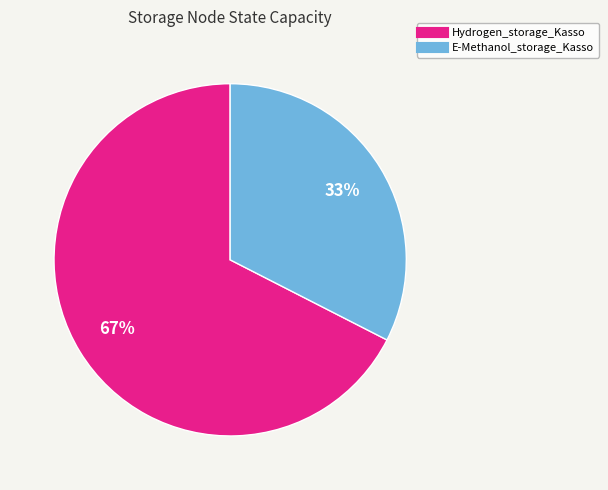

Between E-Methanol_storage_Kasso and Hydrogen_storage_Kasso, which is larger?

Hydrogen_storage_Kasso